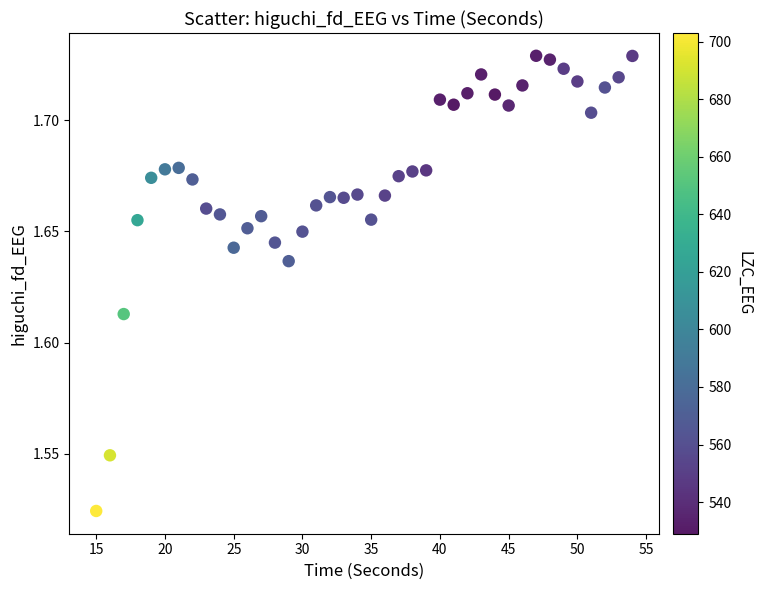

What is the range of X values (max minus min)?

39.0